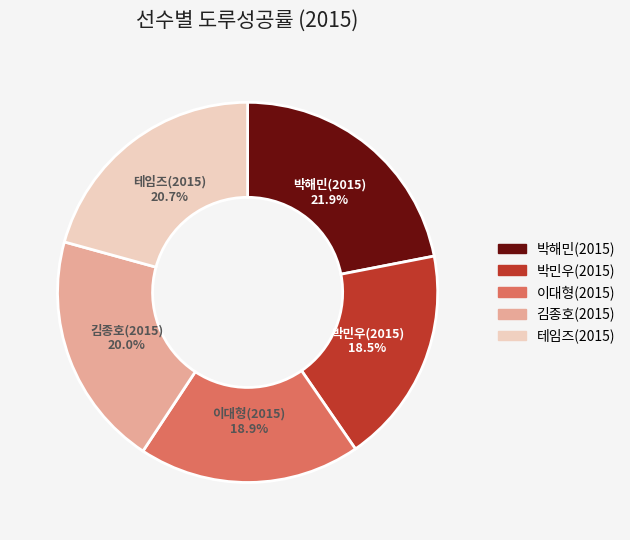

What is the largest slice in the pie chart?

박해민(2015)